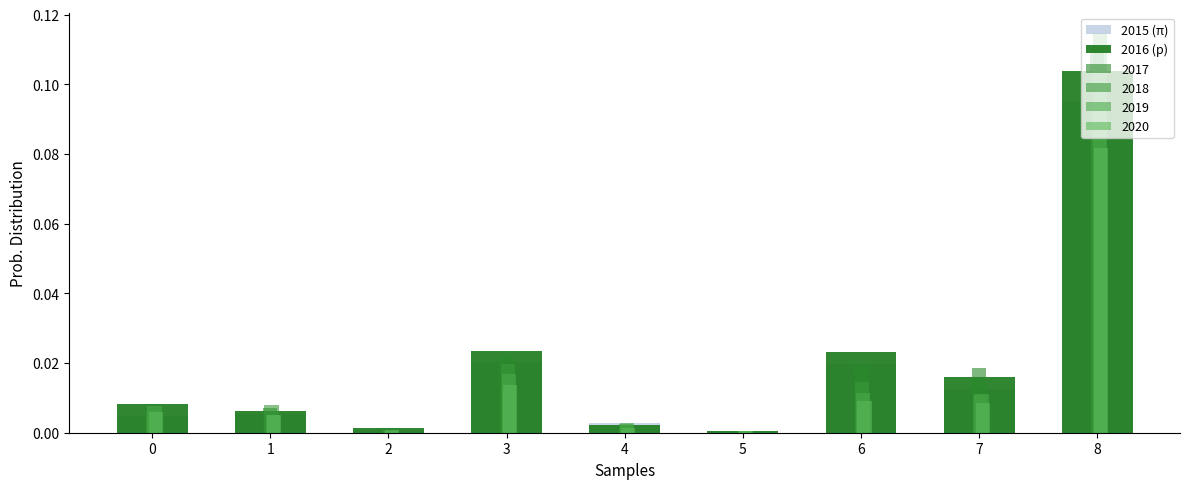

At which label does 2016 (p) reach its peak?

8